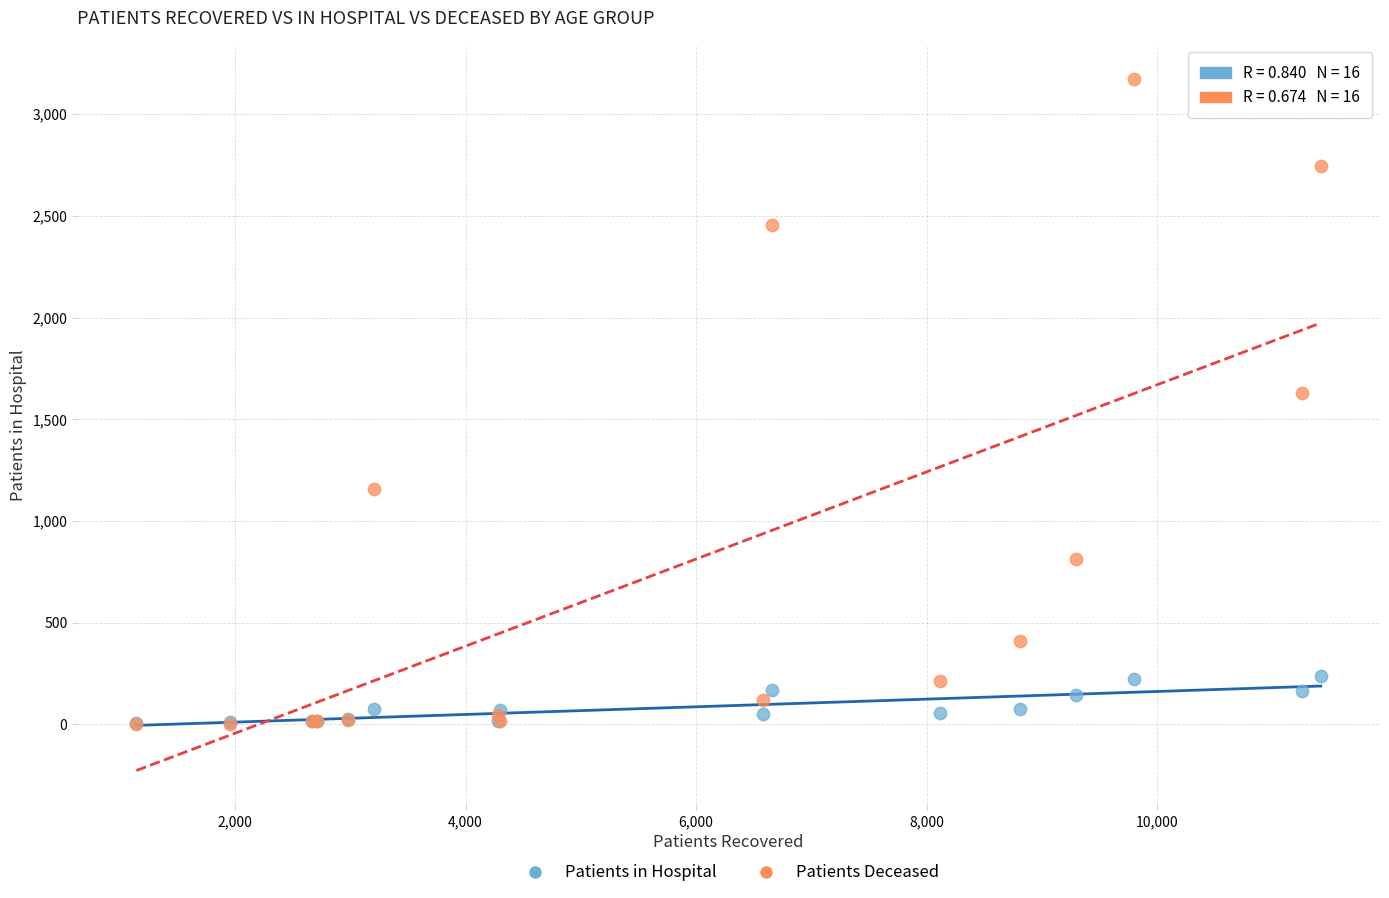

Across all series, what Y value is closest to 1587?

1628